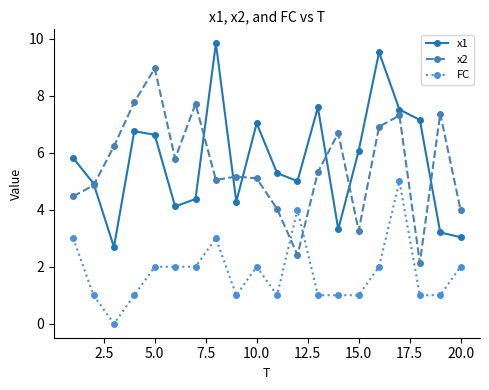

What is the value of the FC point at the 9th from the left?

1.0